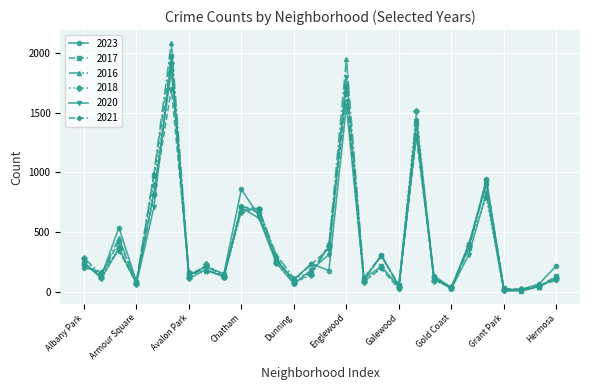

What are all the series names shown in the legend?

2023, 2017, 2016, 2018, 2020, 2021